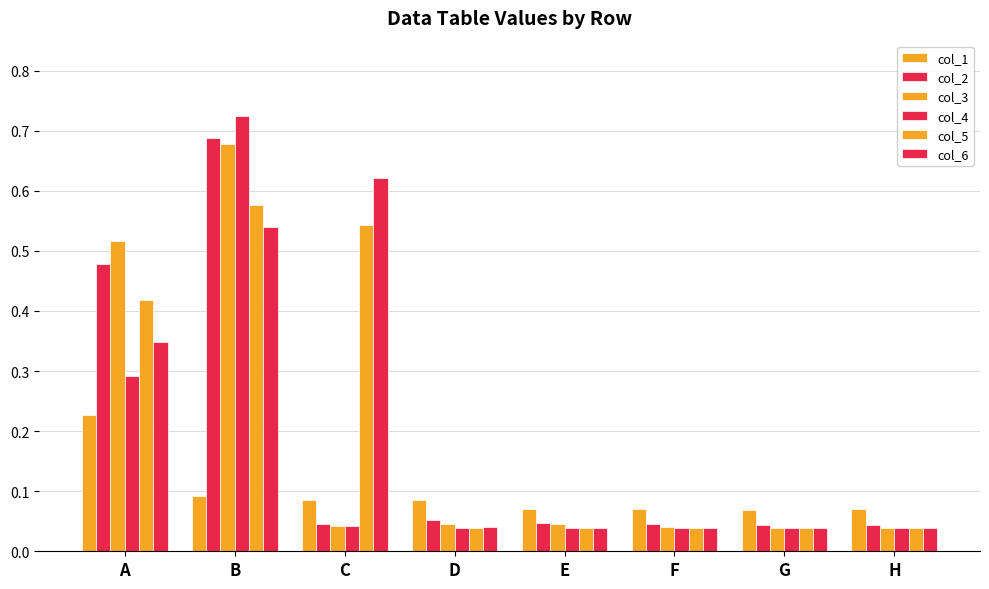

What is the spread (max minus min) of values at C?

0.6